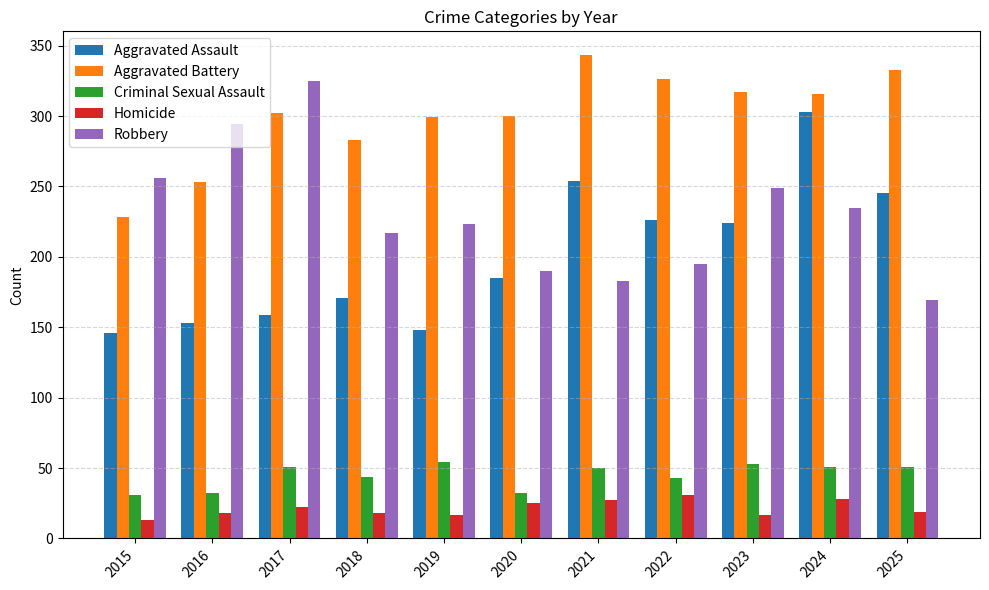

At 2015, list the series in order from smallest to largest.

Homicide, Criminal Sexual Assault, Aggravated Assault, Aggravated Battery, Robbery